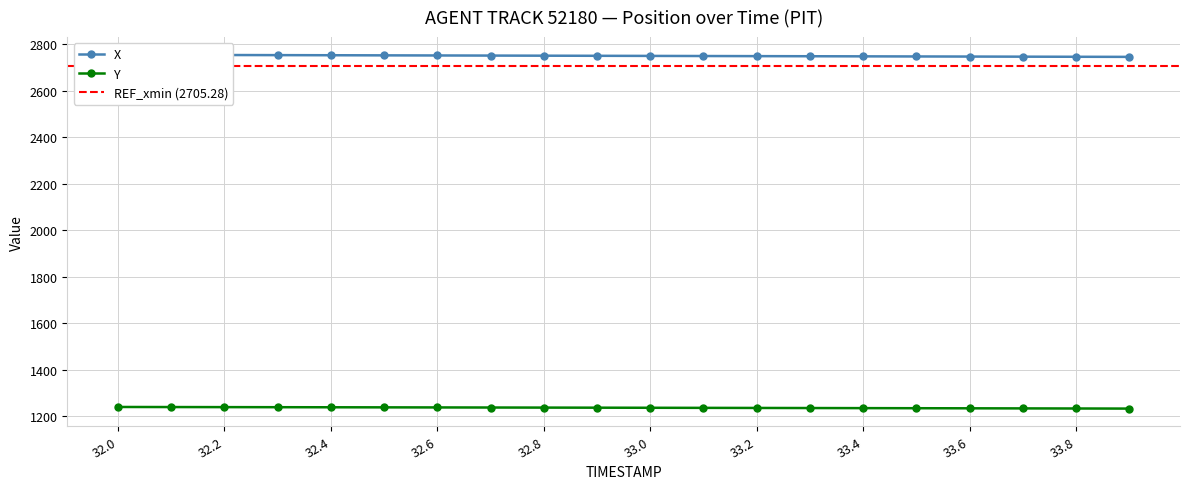

Reading right to left, extract all data points from this chart.

X: 2745.8	2746.3	2746.7	2747.2	2747.6	2748.1	2748.6	2749.0	2749.5	2750.0	2750.4	2750.9	2751.4	2751.9	2752.4	2752.9	2753.3	2753.8	2754.3	2754.8
Y: 1232.8	1233.2	1233.6	1234.0	1234.4	1234.8	1235.2	1235.6	1236.0	1236.3	1236.7	1237.1	1237.4	1237.8	1238.1	1238.5	1238.8	1239.1	1239.4	1239.8